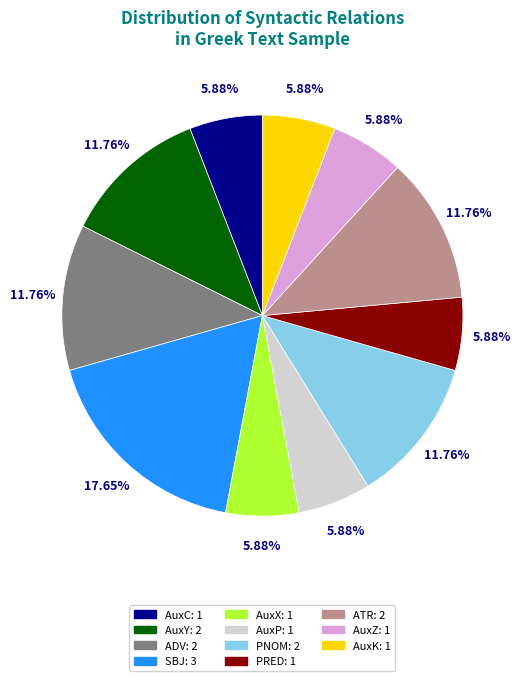

To the nearest percent, what portion does AuxZ represent?

6%